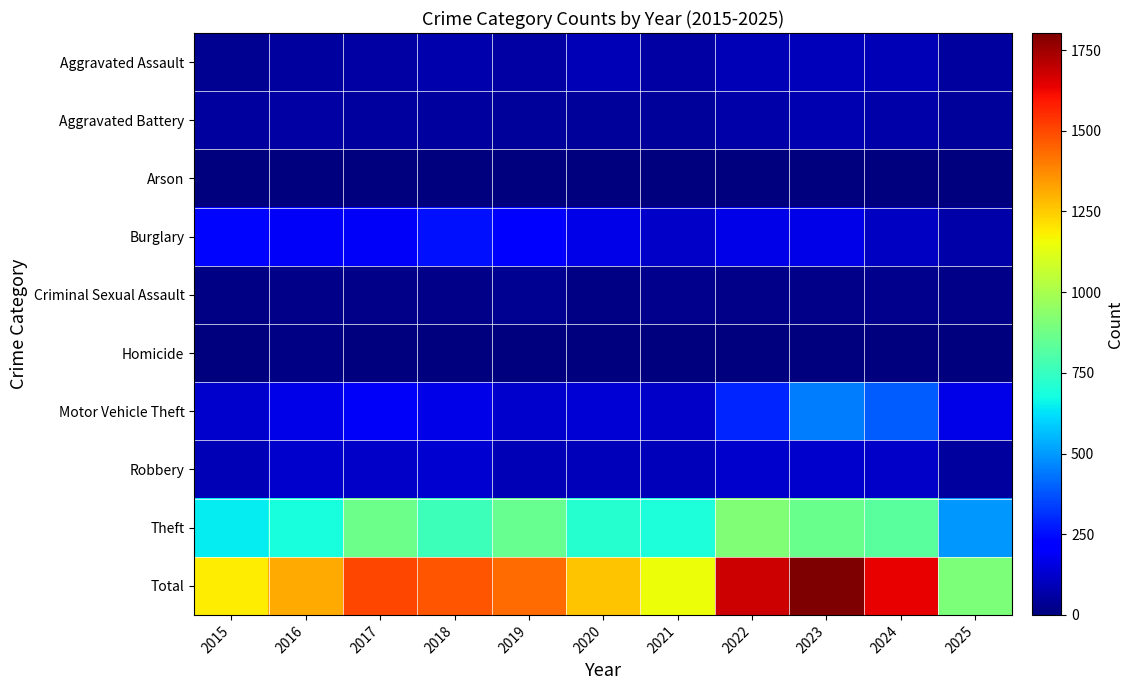

Reading left to right, transcribe all the data shown in this chart.

Aggravated Assault: 2015=31	2016=50	2017=59	2018=72	2019=61	2020=87	2021=58	2022=89	2023=93	2024=91	2025=55
Aggravated Battery: 2015=50	2016=60	2017=54	2018=52	2019=45	2020=48	2021=43	2022=66	2023=83	2024=64	2025=46
Arson: 2015=3	2016=3	2017=1	2018=6	2019=5	2020=4	2021=6	2022=7	2023=6	2024=5	2025=0
Burglary: 2015=236	2016=194	2017=192	2018=257	2019=221	2020=163	2021=117	2022=163	2023=167	2024=110	2025=64
Criminal Sexual Assault: 2015=13	2016=20	2017=19	2018=20	2019=29	2020=13	2021=25	2022=18	2023=20	2024=24	2025=19
Homicide: 2015=4	2016=8	2017=2	2018=5	2019=3	2020=6	2021=2	2022=6	2023=4	2024=4	2025=2
Motor Vehicle Theft: 2015=125	2016=163	2017=191	2018=164	2019=125	2020=134	2021=113	2022=292	2023=444	2024=388	2025=169
Robbery: 2015=87	2016=123	2017=115	2018=130	2019=89	2020=94	2021=95	2022=125	2023=125	2024=119	2025=50
Theft: 2015=641	2016=689	2017=873	2018=767	2019=855	2020=713	2021=691	2022=912	2023=861	2024=830	2025=498
Total: 2015=1190	2016=1310	2017=1506	2018=1473	2019=1433	2020=1262	2021=1150	2022=1678	2023=1803	2024=1635	2025=903